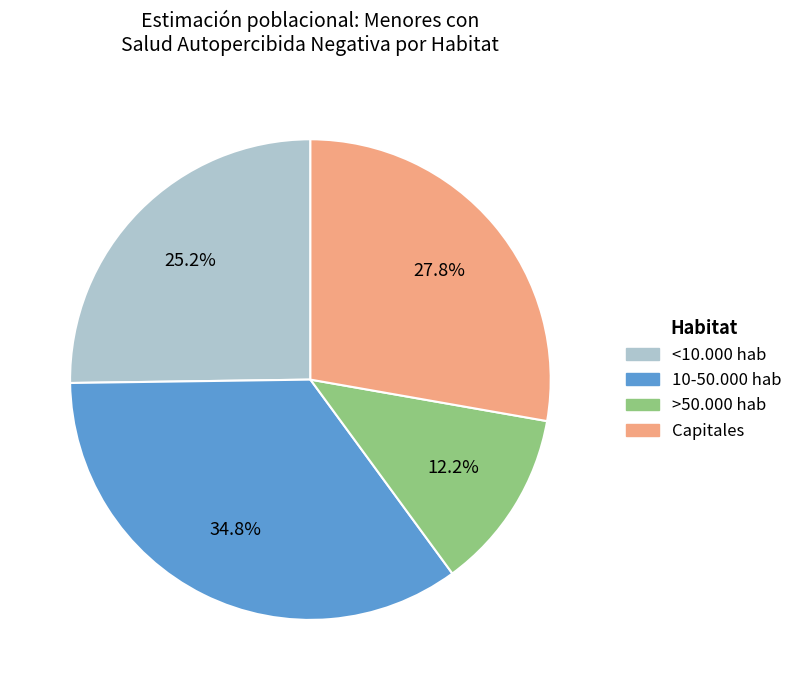

What is the ratio of the value at >50.000 hab to the value at <10.000 hab?

0.5